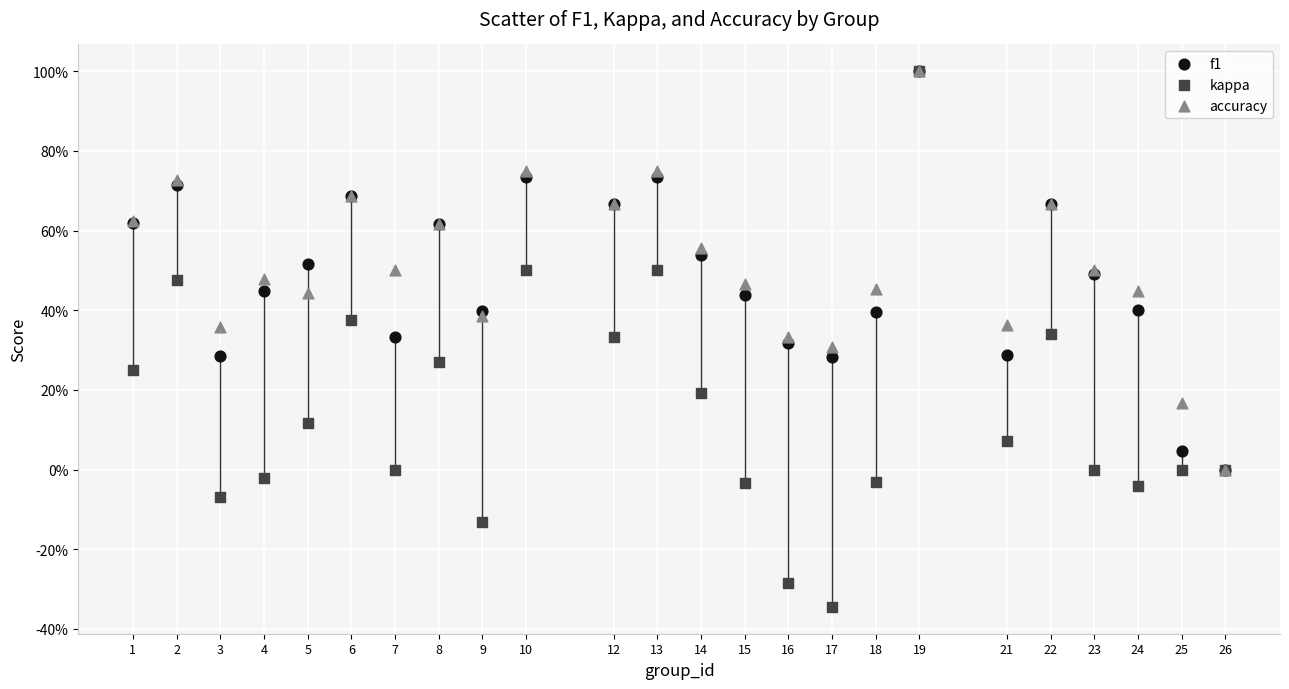

What are all the series names shown in the legend?

f1, kappa, accuracy